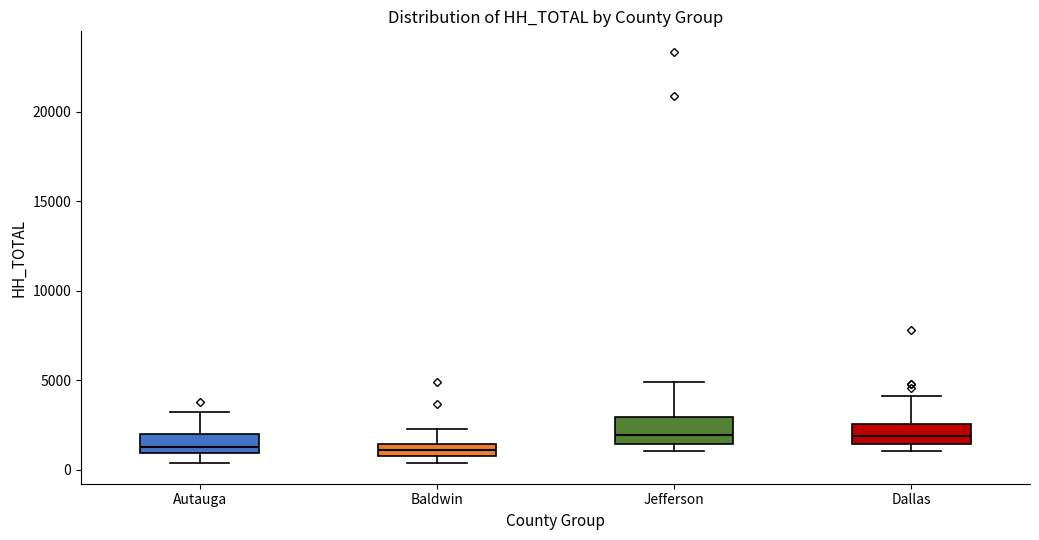

Where does the median line of the box for Dallas sit on the y-axis? The values are not printed on the chart, so give them approximately, as read against the axis.

2000